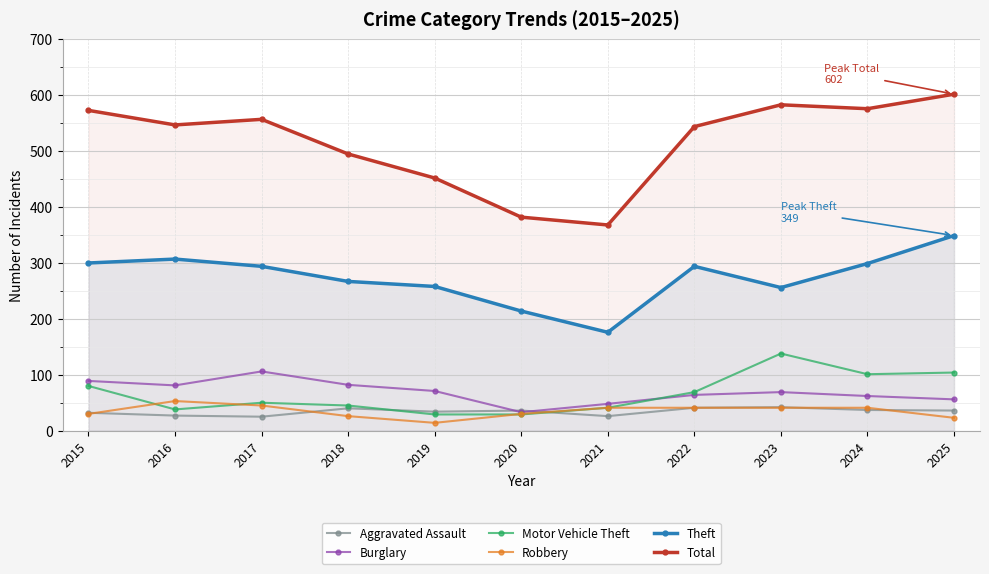

Between 2018 and 2021, which series saw the biggest shift?

Total